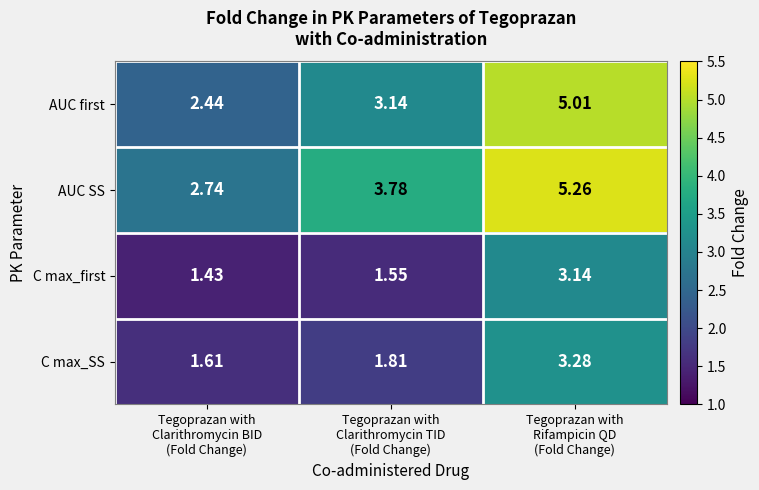

Which series changed the most between Tegoprazan with
Clarithromycin TID
(Fold Change) and Tegoprazan with
Rifampicin QD
(Fold Change)?

AUC first